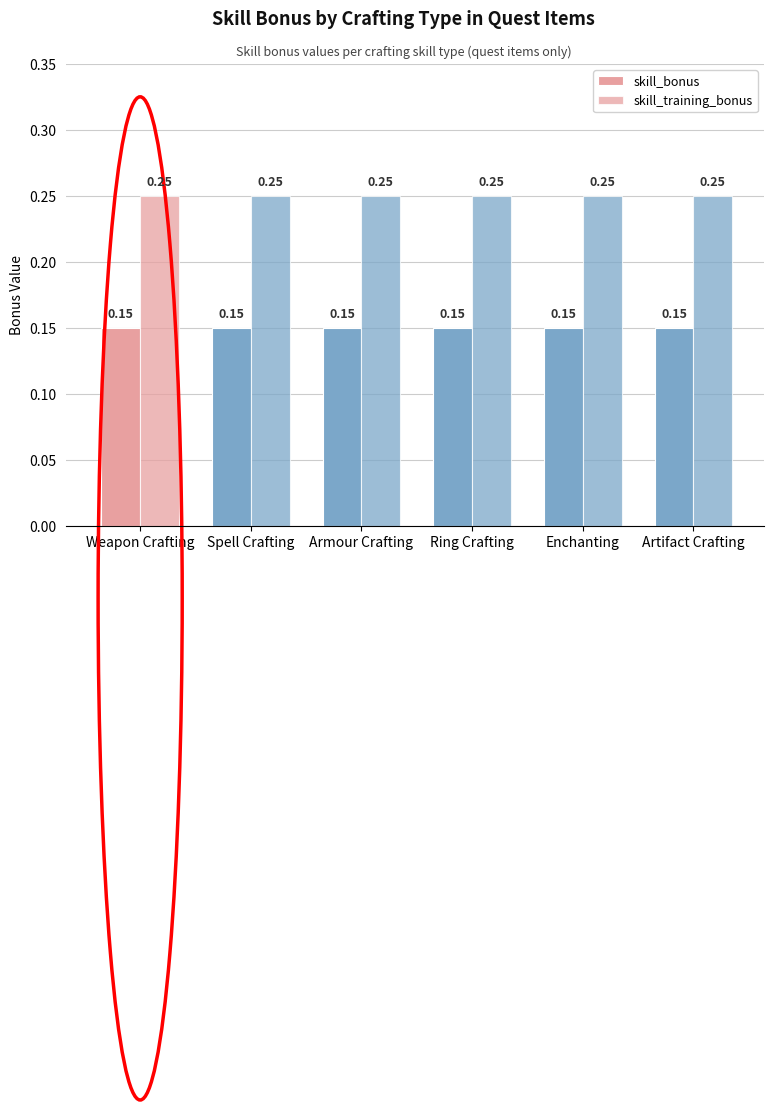

Count the number of categories in the chart.

6